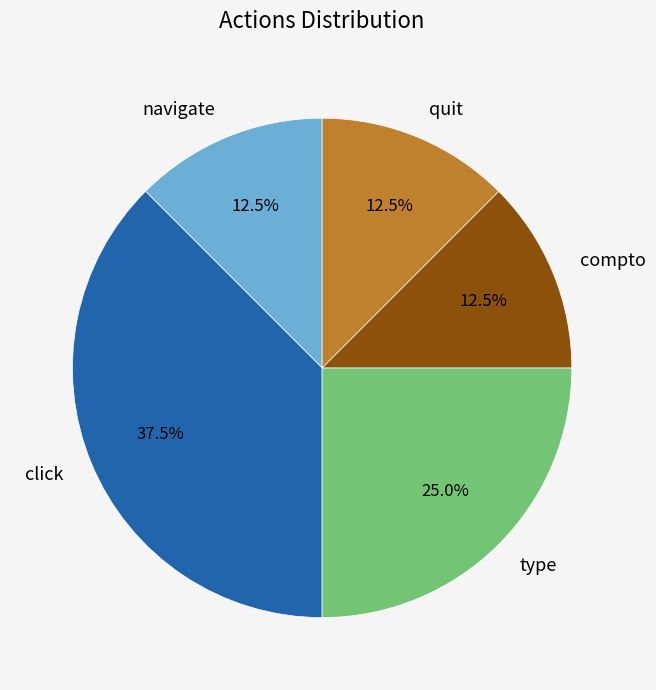

Between type and compto, which is larger?

type